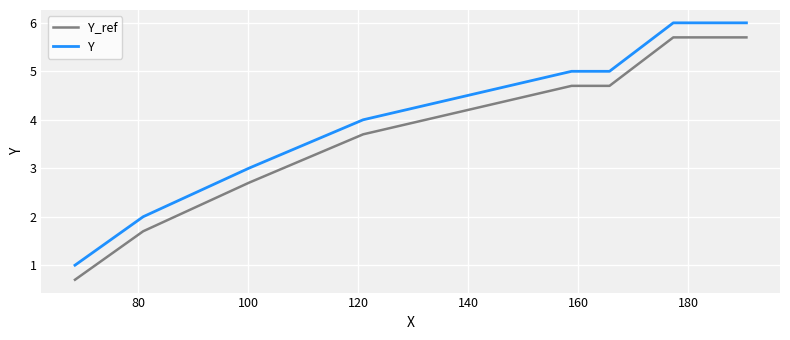

True or false: Y and Y_ref cross at least once.

False